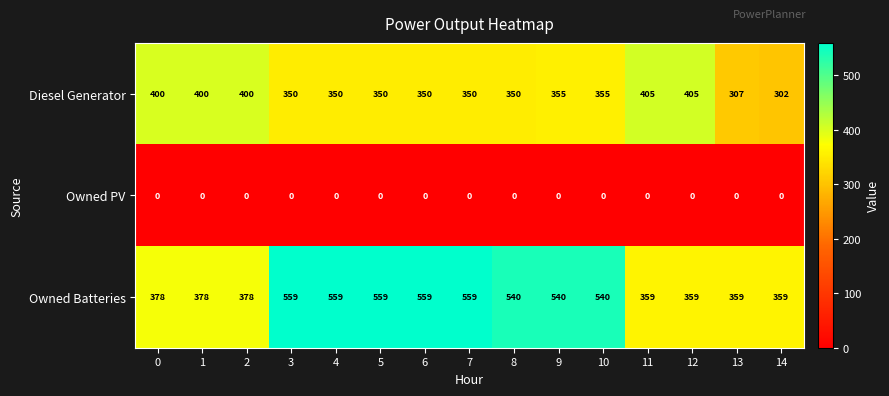

At how many categories does at least one series exceed 360?

13